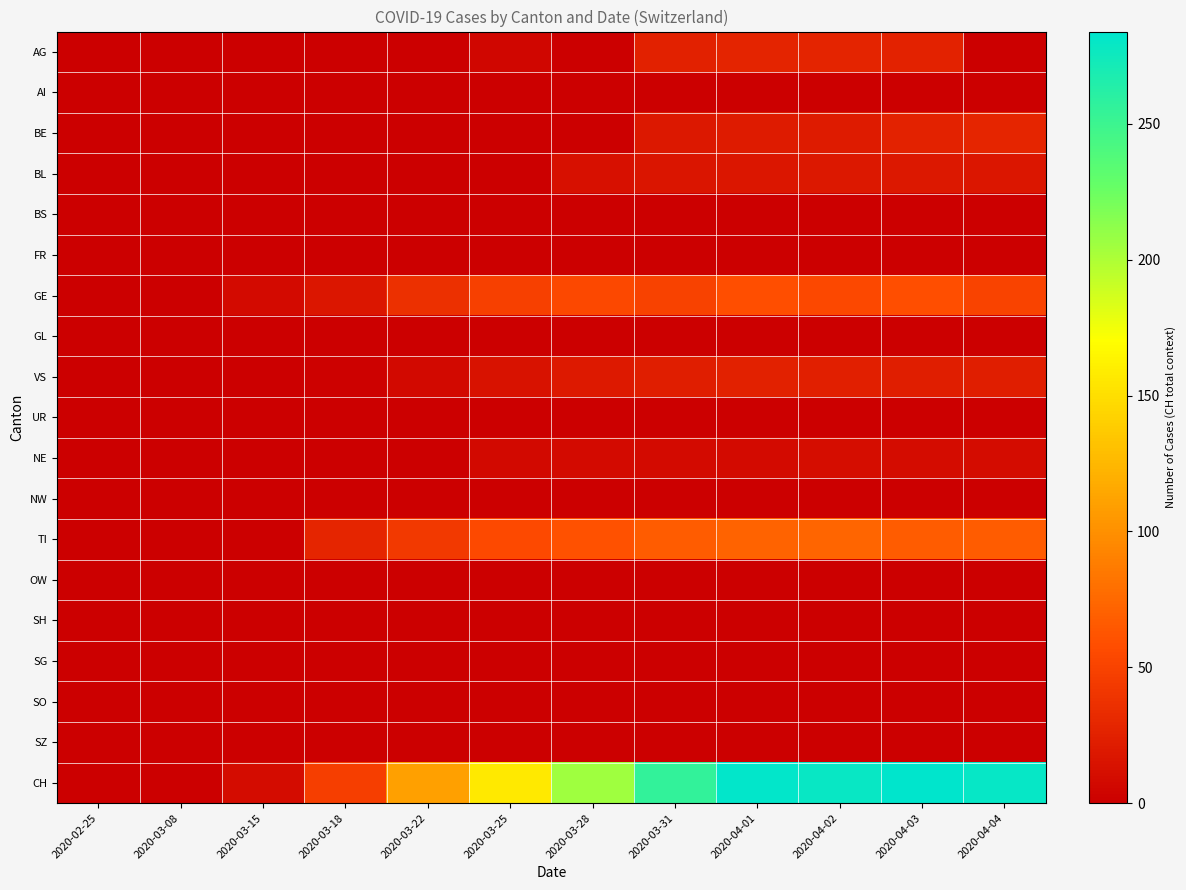

Count the number of categories in the chart.

12